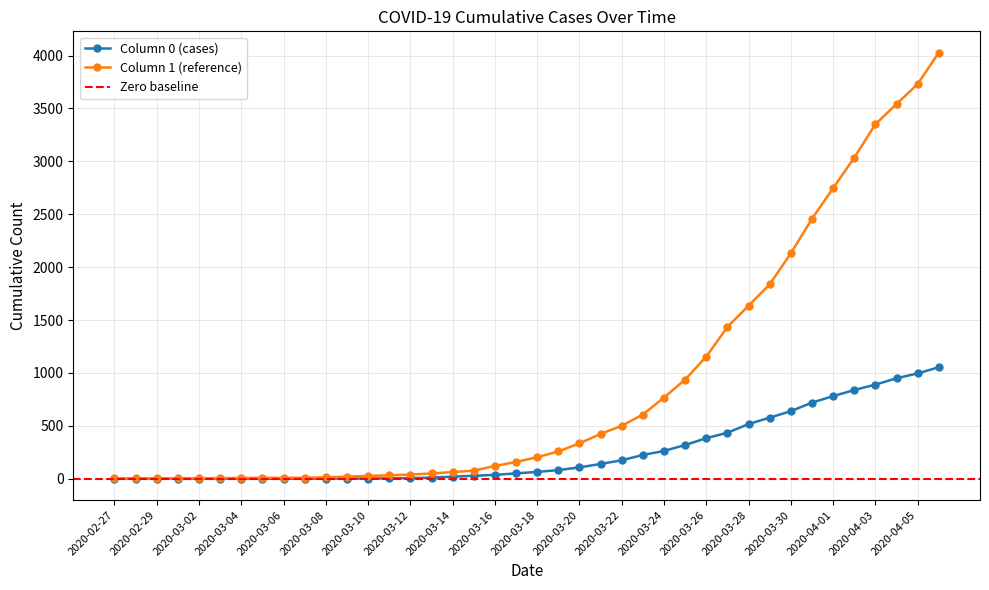

At which category is the sum across all series the highest?

2020-04-06